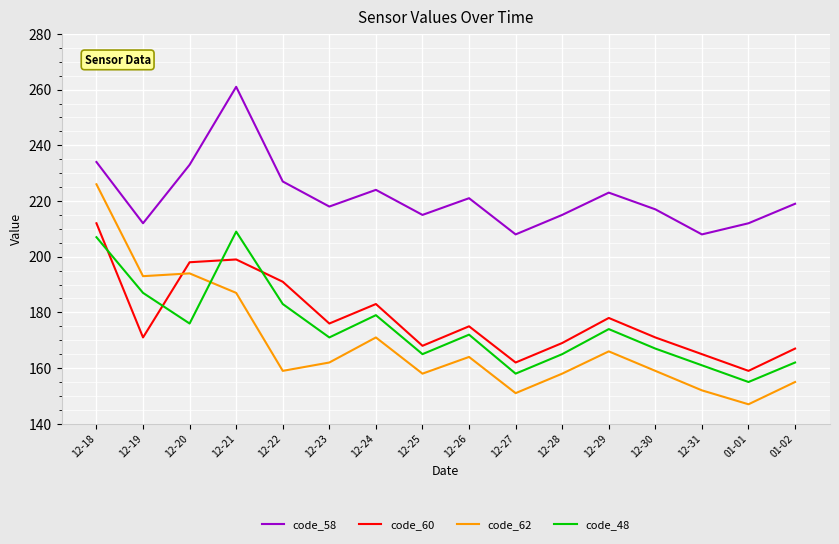

At 12-21, list the series in order from largest to smallest.

code_58, code_48, code_60, code_62